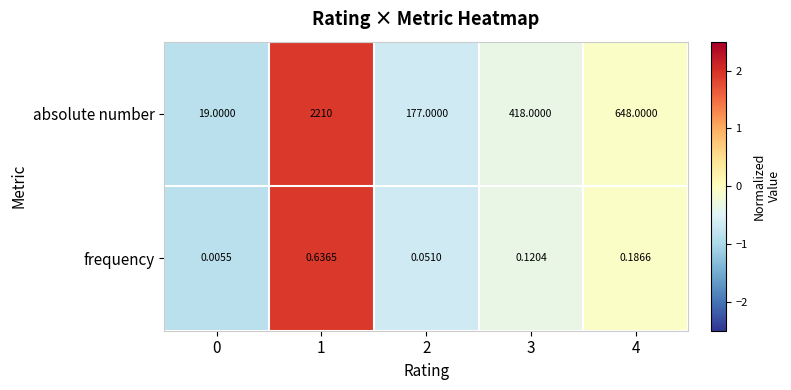

Which series changed the most between 1 and 4?

absolute number